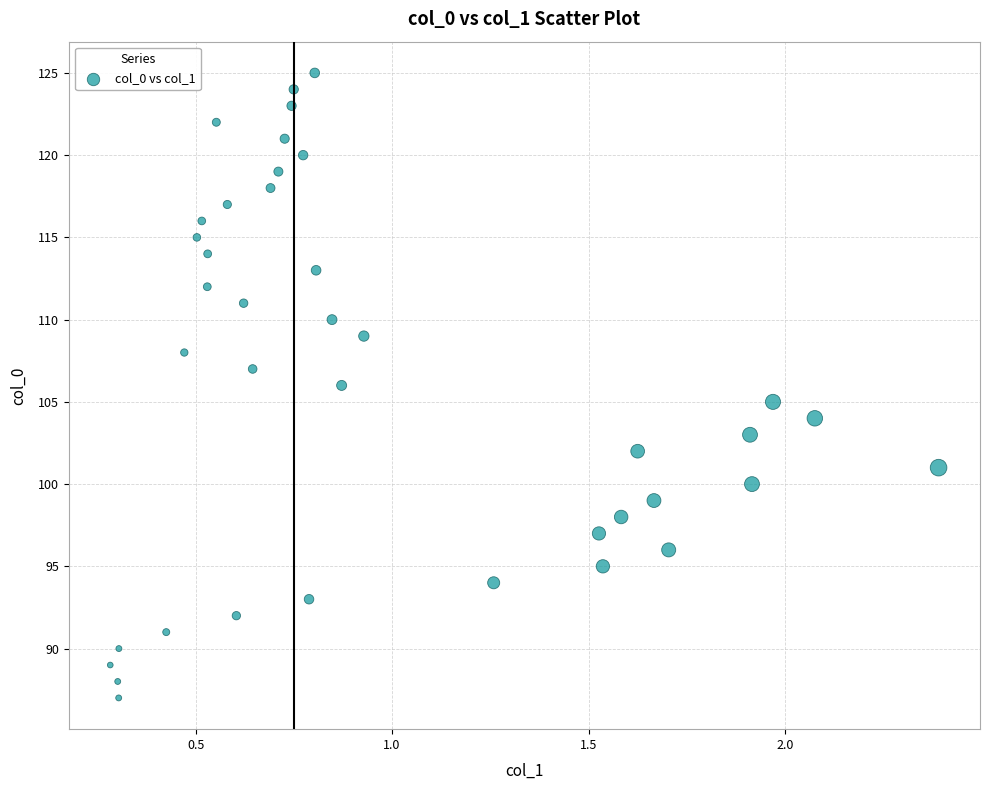

What is the range of Y values (max minus min)?

38